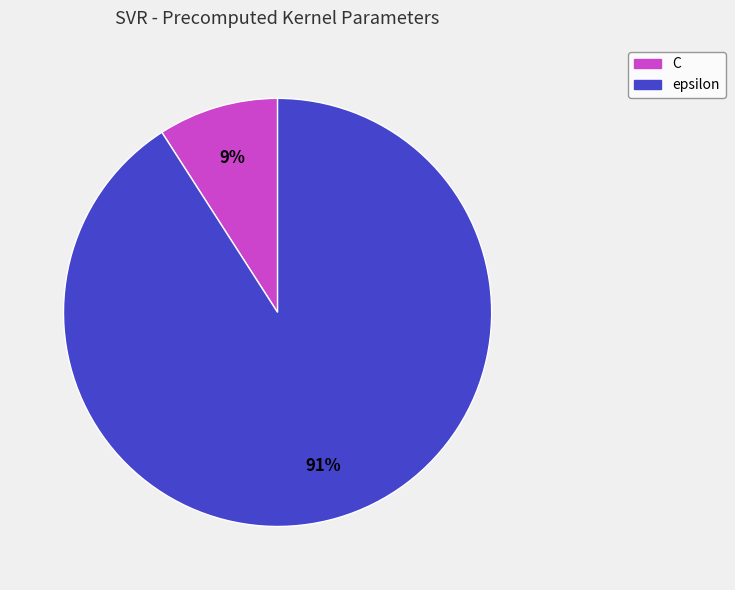

Does epsilon account for over 50% of the chart?

Yes